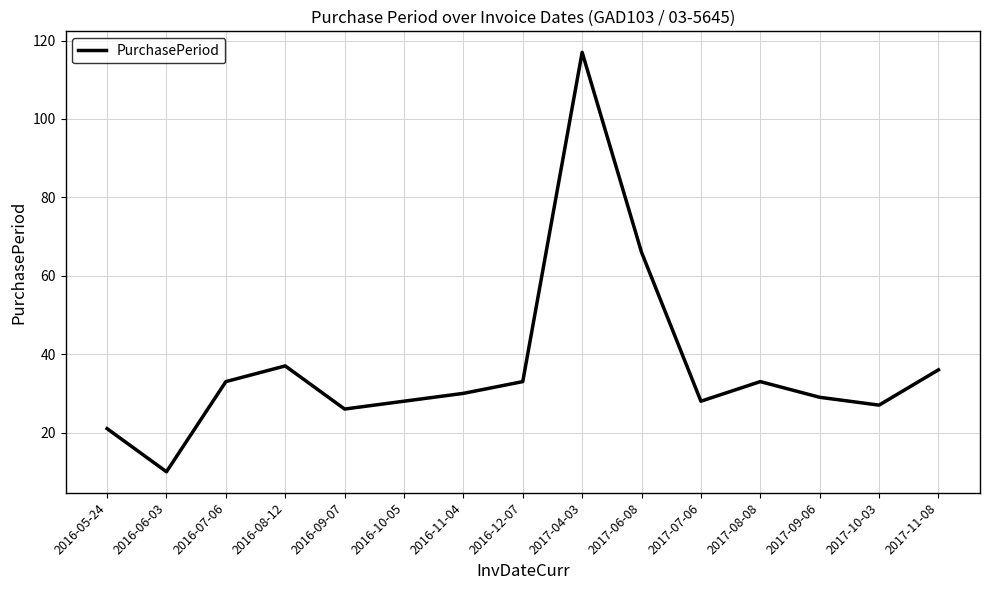

Which category has the highest value across all series?

2017-04-03